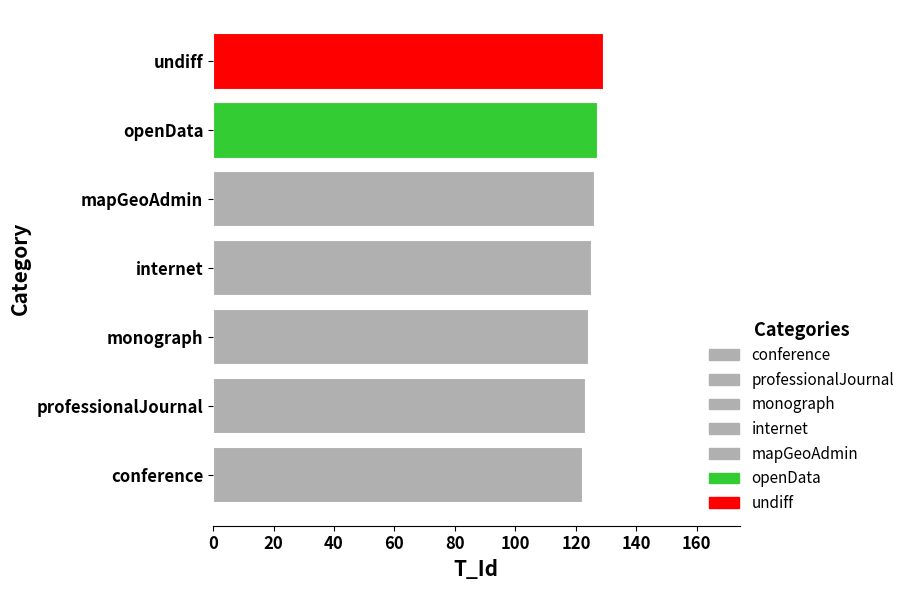

What is the value of the 7th bar from the left?

129